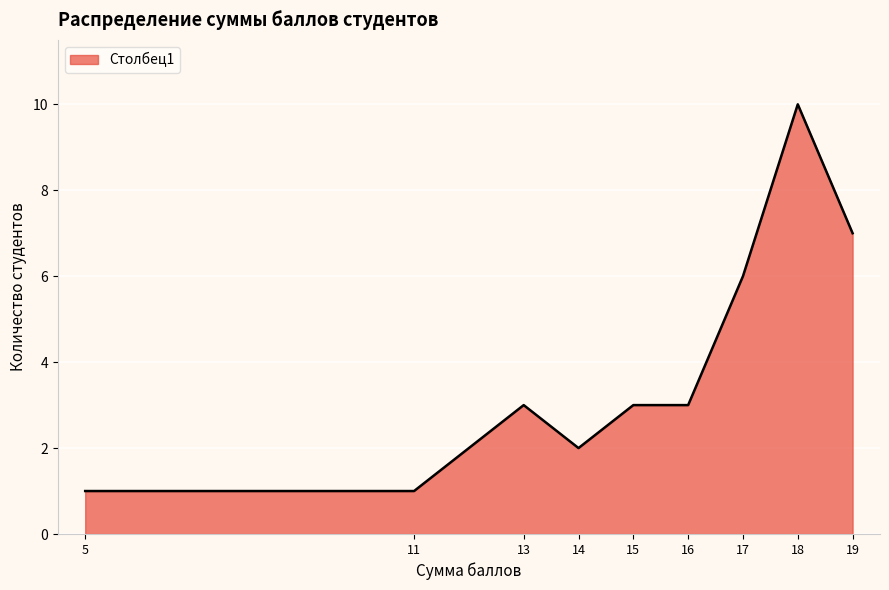

Which has a higher value, 13 or 18?

18